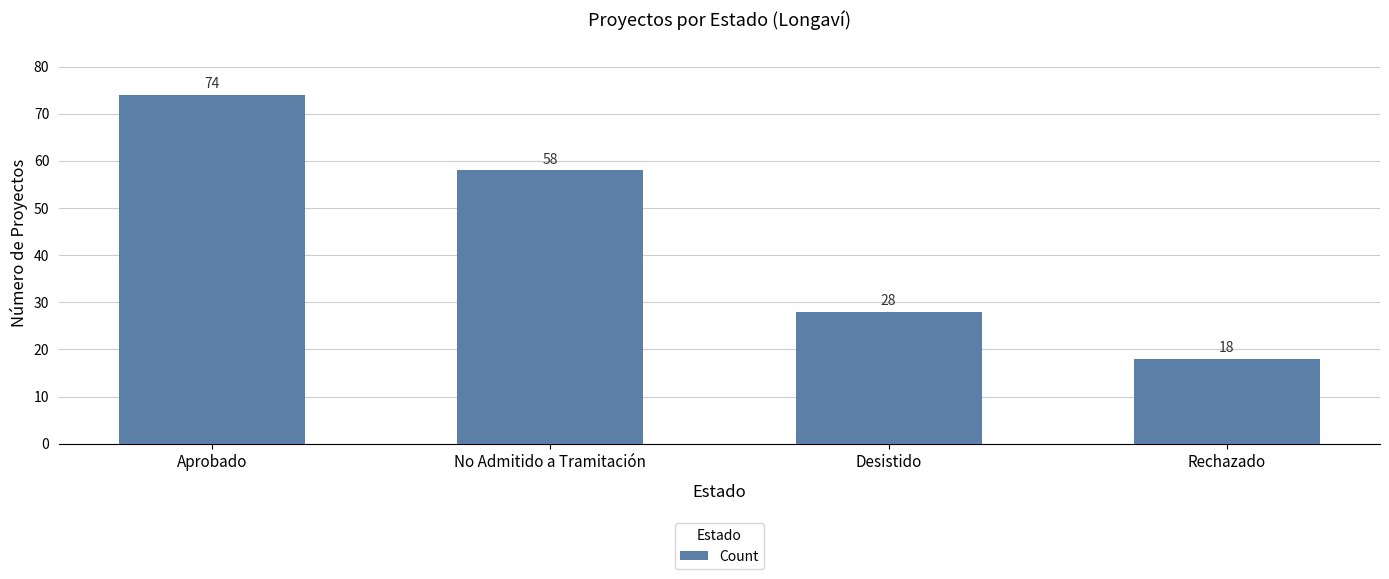

Rank the categories by value from highest to lowest.

Aprobado, No Admitido a Tramitación, Desistido, Rechazado